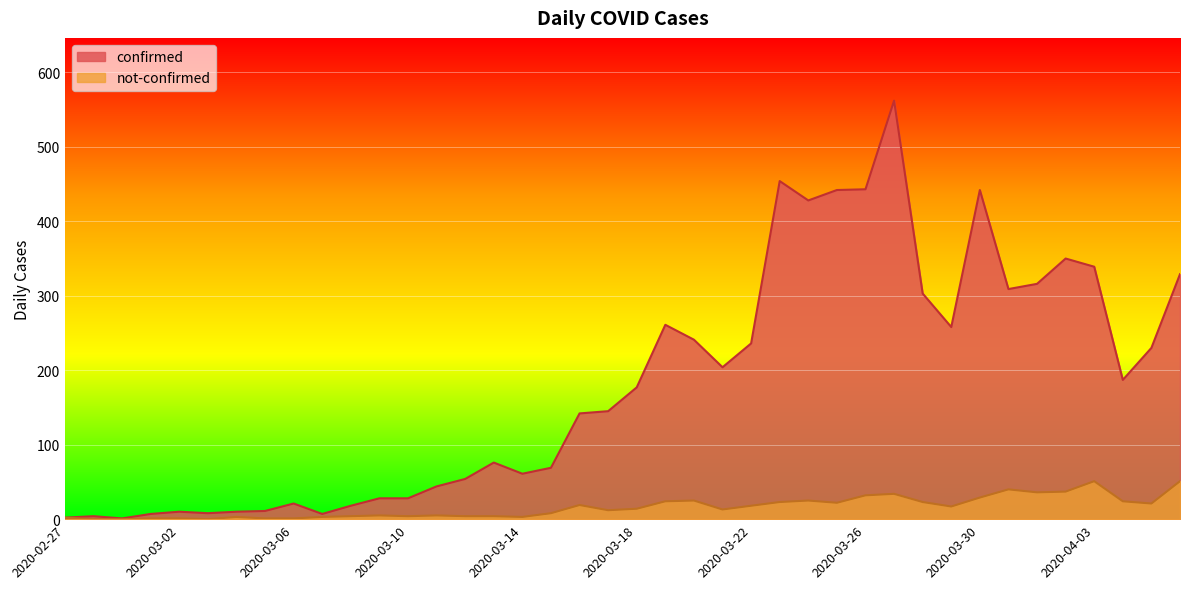

What is the difference between the maximum and minimum values in the confirmed series?

561